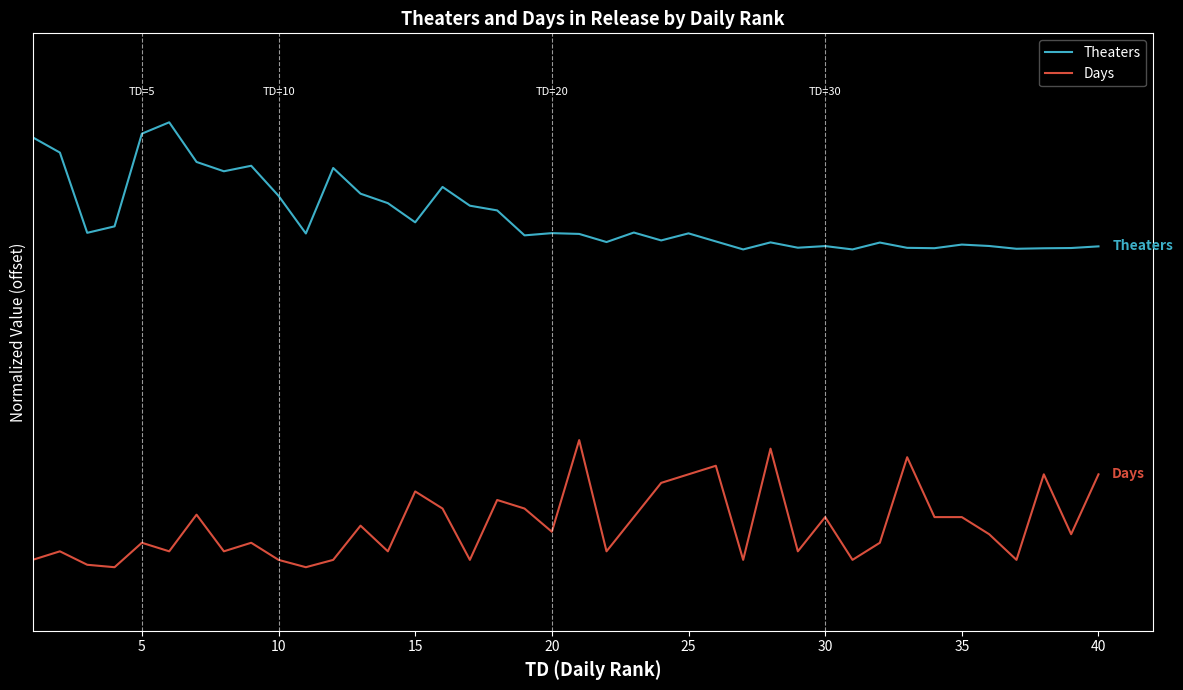

What is the difference between the maximum and minimum values in the Days series?

1.0